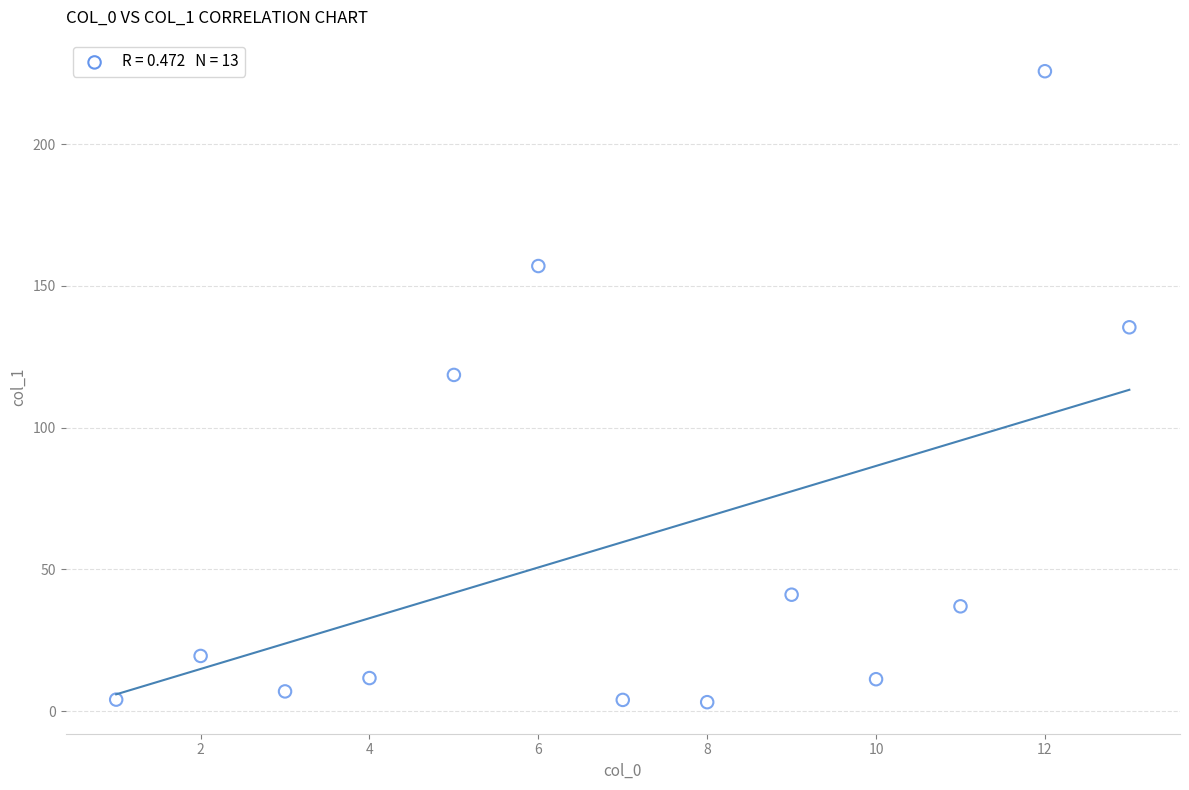

What is the range of X values (max minus min)?

12.0